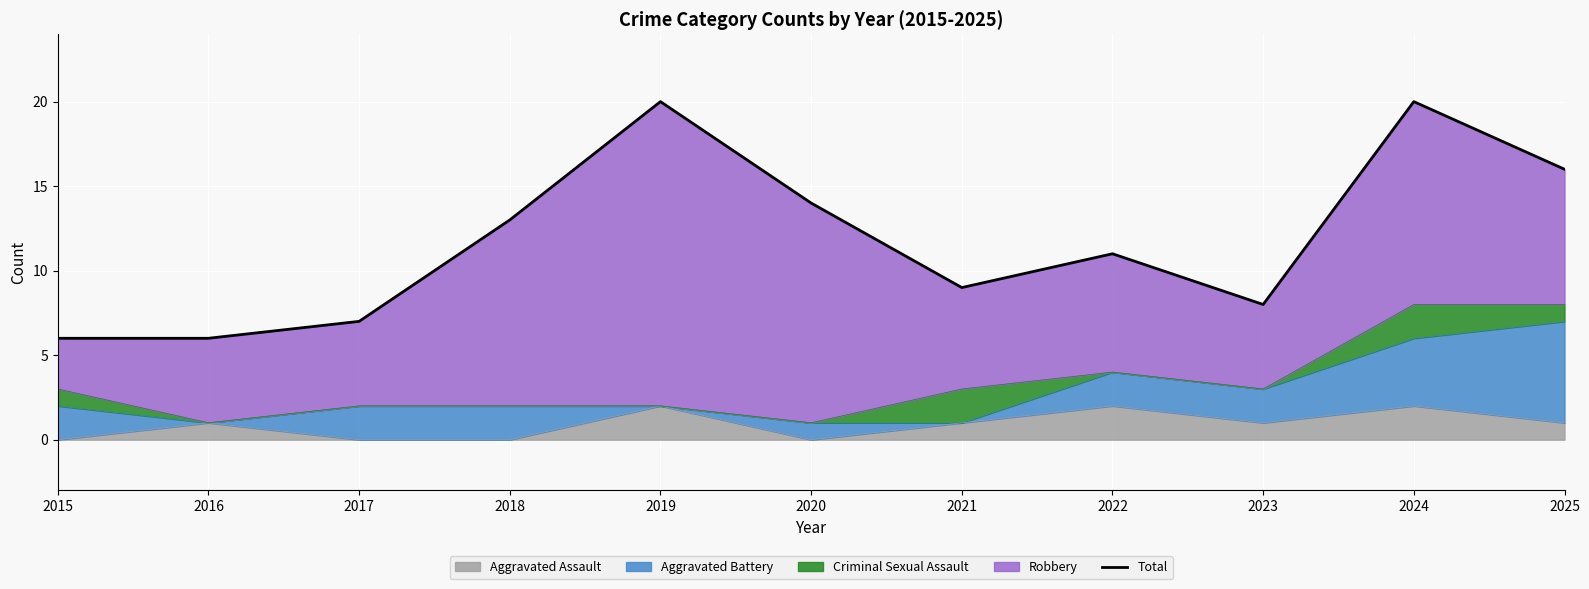

How many points are higher than both their immediate neighbors (excluding endpoints)?

3